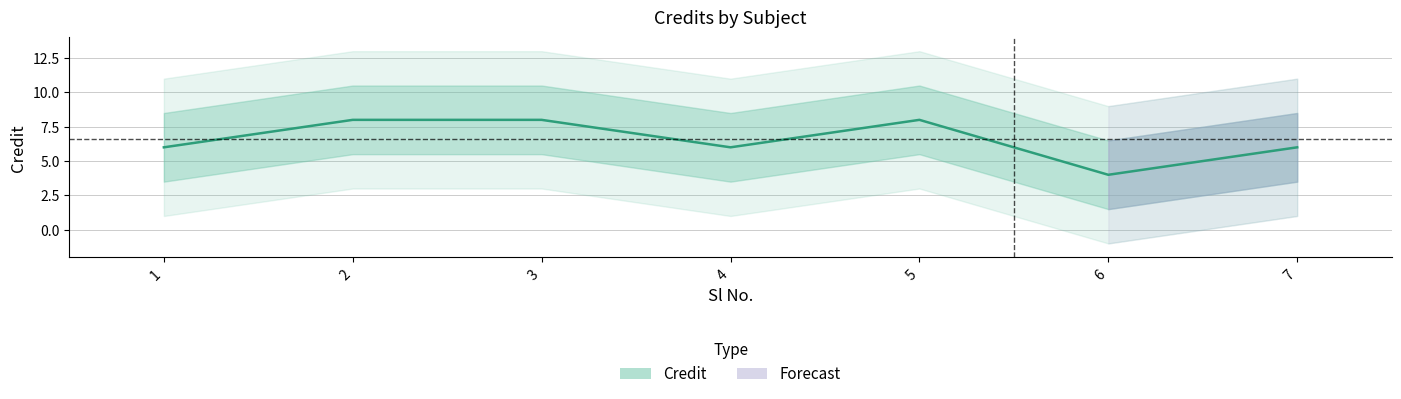

What is the average value?

7